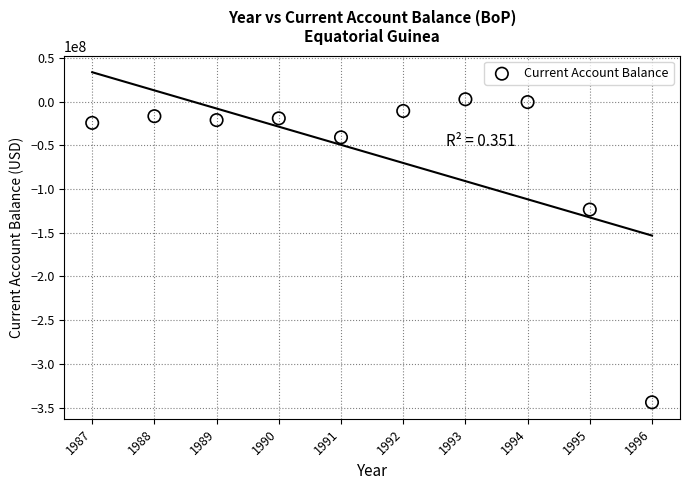

What Y value in the scatter plot is closest to -170598068?

-123404175.6